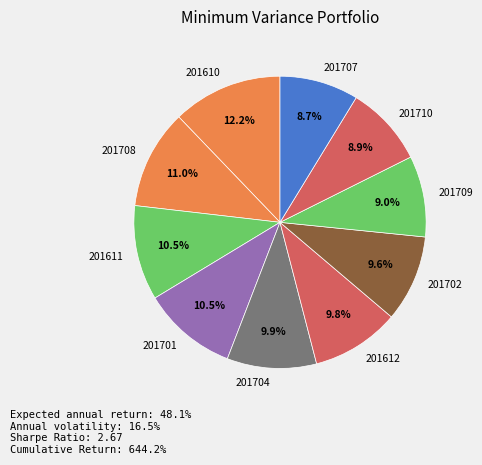

How many segments does this pie chart have?

10